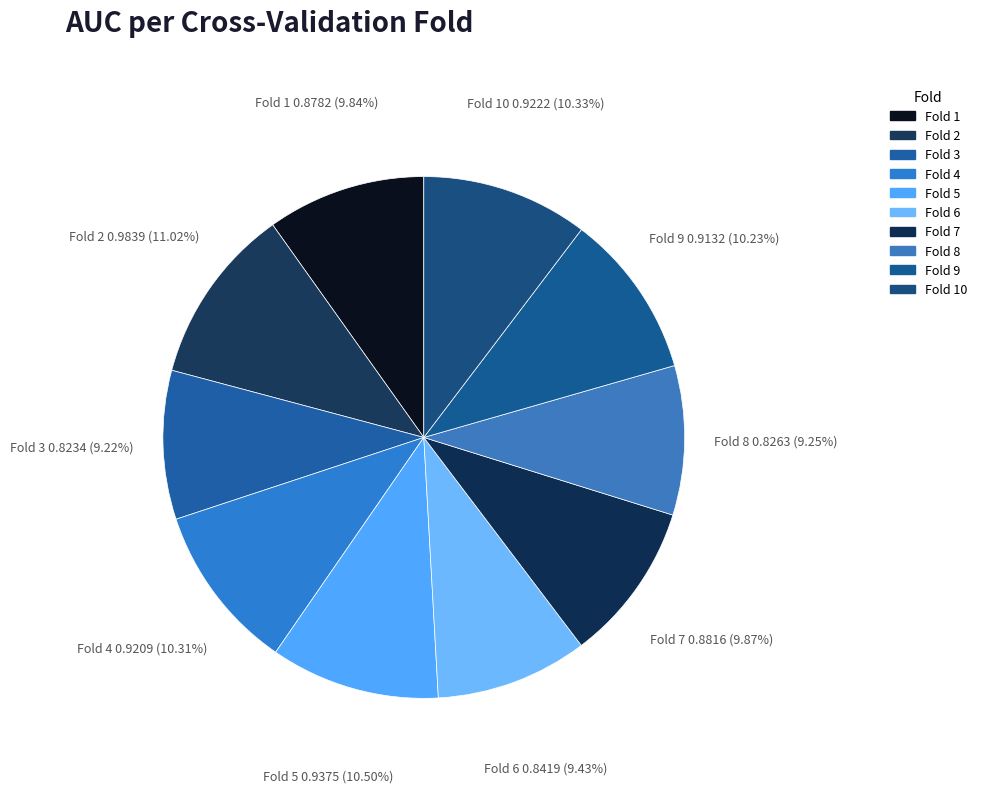

Count the number of slices in the pie.

10